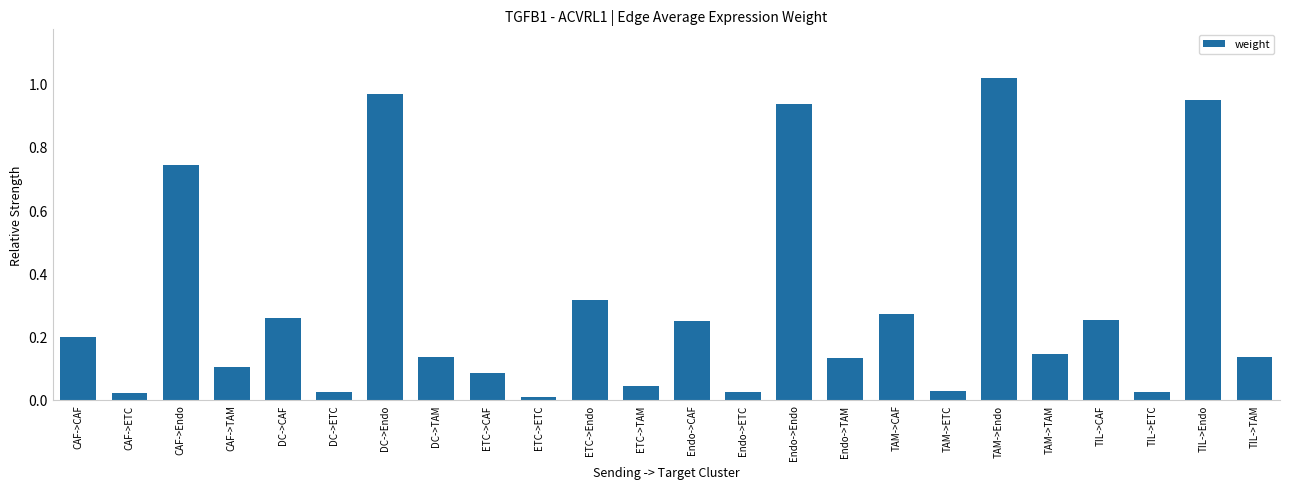

The chart shows a value of 0.4 at TIL->Endo. True or false?

False